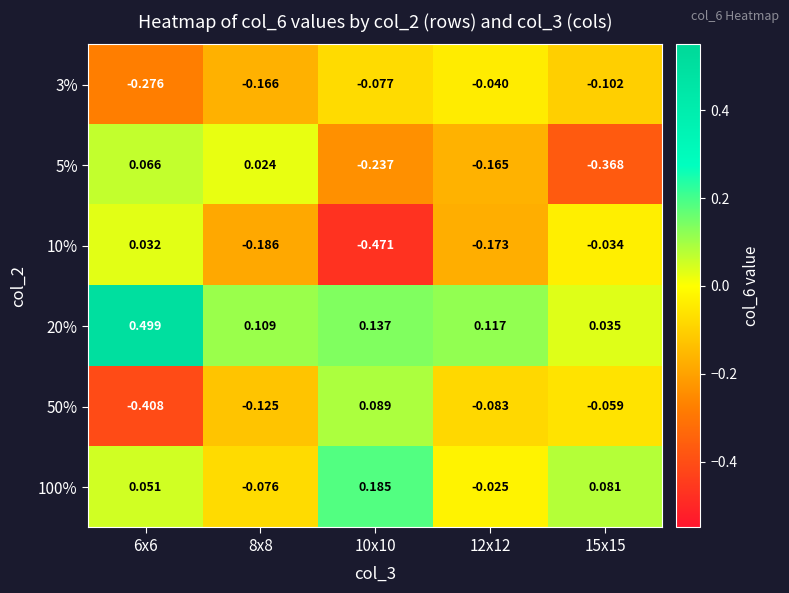

Is the value of 100% at 8x8 greater than the value of 10% at 15x15?

No